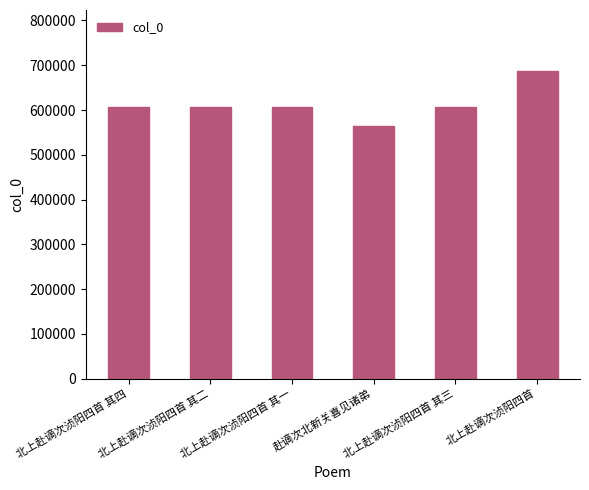

The value at 赴谪次北新关喜见诸弟 is 563485. True or false?

True